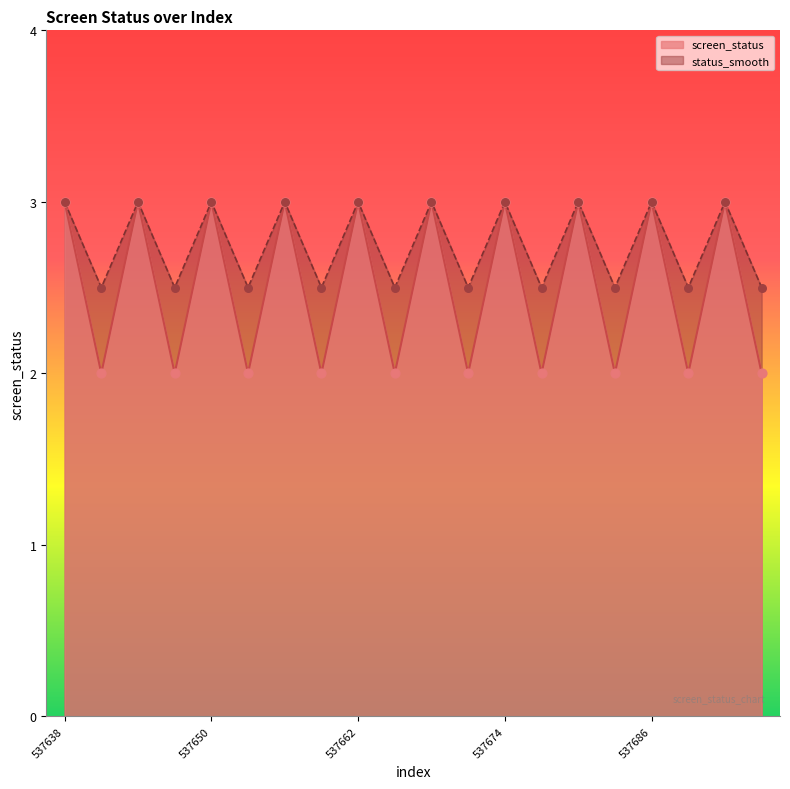

What is the total value across all series at 537659?

4.5